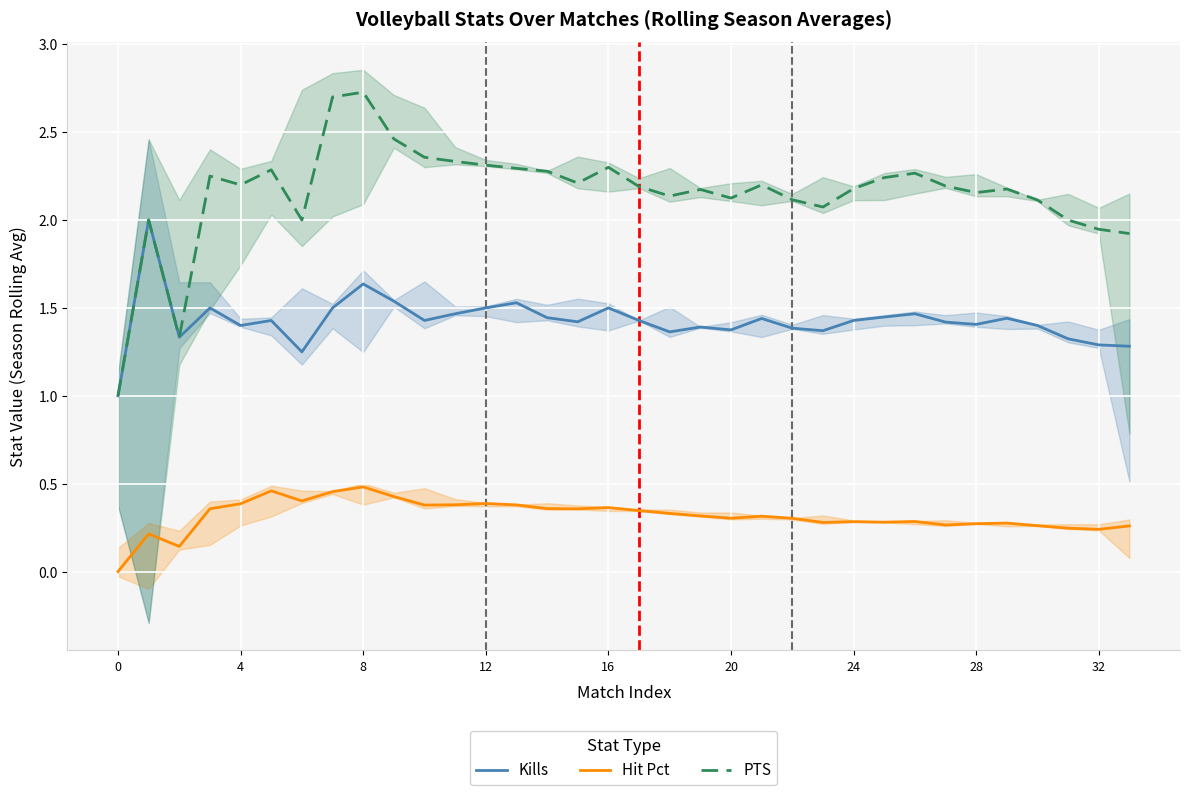

The value of Hit Pct at 32 is 0.8. True or false?

False